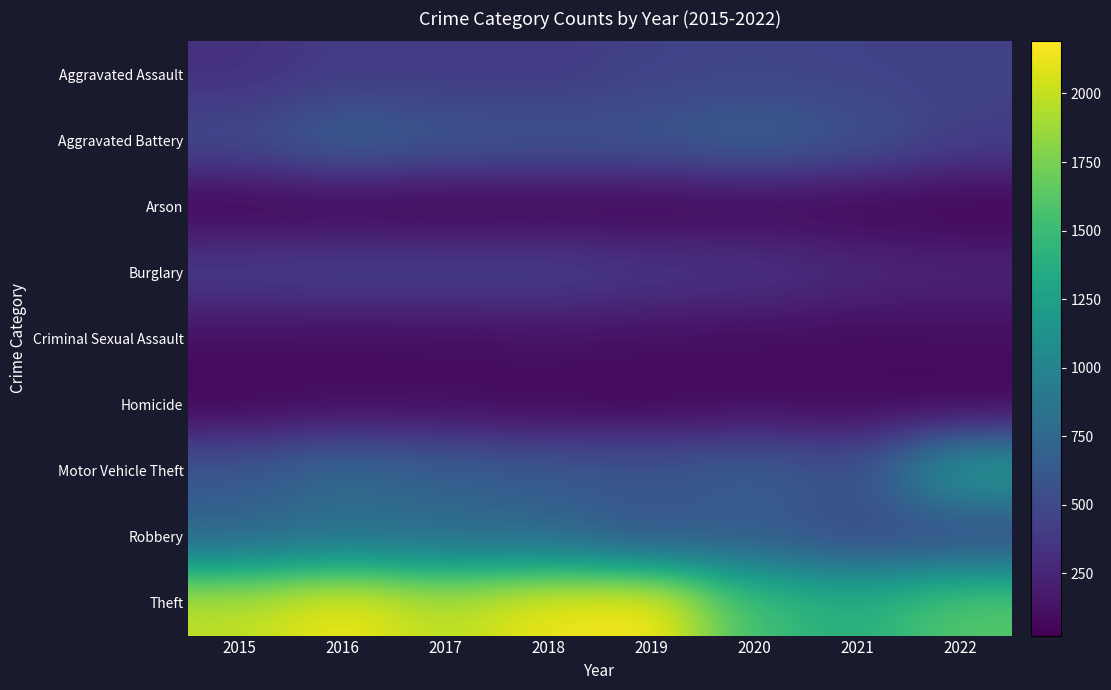

Reading right to left, transcribe all the data shown in this chart.

Aggravated Assault: 2022=441	2021=452	2020=468	2019=452	2018=392	2017=396	2016=402	2015=323
Aggravated Battery: 2022=433	2021=587	2020=691	2019=608	2018=600	2017=623	2016=691	2015=515
Arson: 2022=31	2021=43	2020=55	2019=32	2018=37	2017=23	2016=40	2015=35
Burglary: 2022=245	2021=280	2020=363	2019=383	2018=443	2017=453	2016=451	2015=422
Criminal Sexual Assault: 2022=94	2021=82	2020=88	2019=102	2018=122	2017=90	2016=87	2015=105
Homicide: 2022=47	2021=69	2020=81	2019=53	2018=56	2017=82	2016=87	2015=50
Motor Vehicle Theft: 2022=1222	2021=560	2020=674	2019=611	2018=631	2017=680	2016=756	2015=614
Robbery: 2022=487	2021=506	2020=639	2019=577	2018=741	2017=780	2016=819	2015=726
Theft: 2022=1622	2021=1392	2020=1518	2019=2190	2018=2140	2017=1968	2016=2148	2015=1981